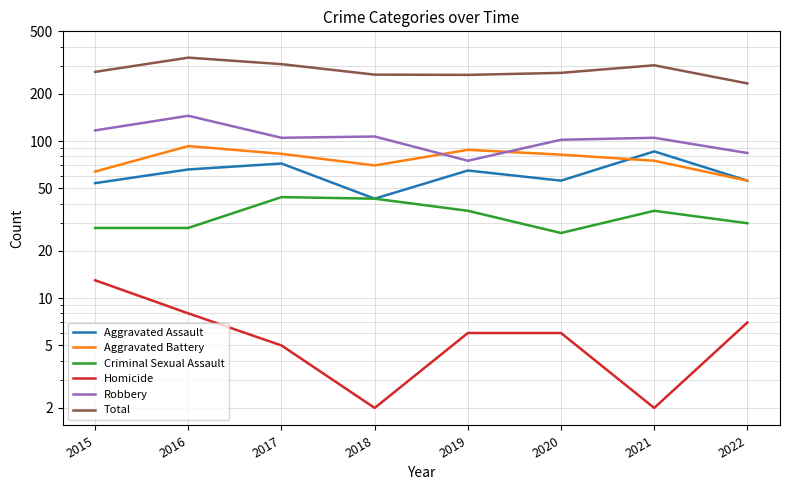

What is the difference between the Homicide values at 2019 and 2021?

4